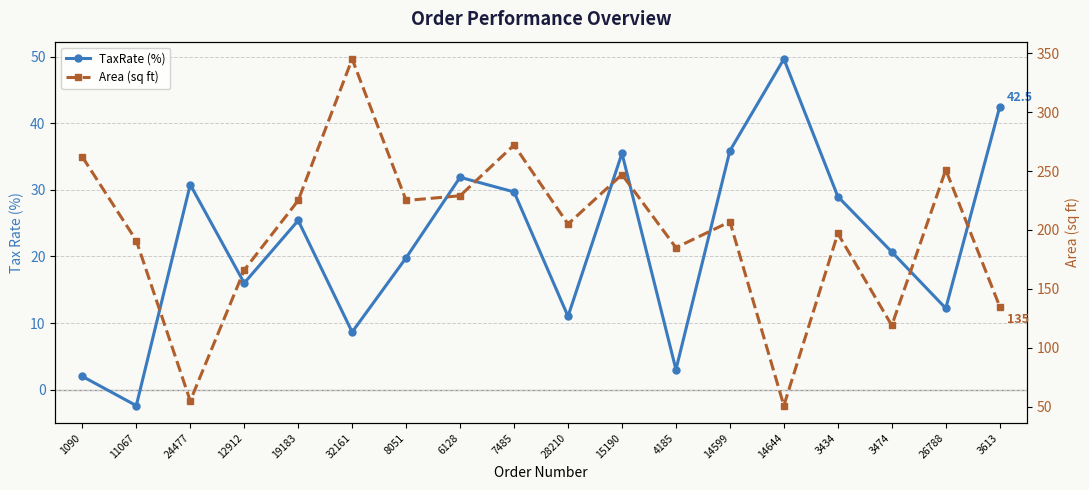

Reading left to right, list all the values displayed in this chart.

TaxRate (%): 2.0	-2.4	30.8	16.0	25.4	8.6	19.8	31.9	29.7	11.0	35.5	3.0	35.9	49.7	29.0	20.7	12.2	42.5
Area (sq ft): 262.0	191.0	55.0	166.0	225.0	345.0	225.0	229.0	272.0	205.0	247.0	185.0	207.0	51.0	197.0	119.0	251.0	135.0